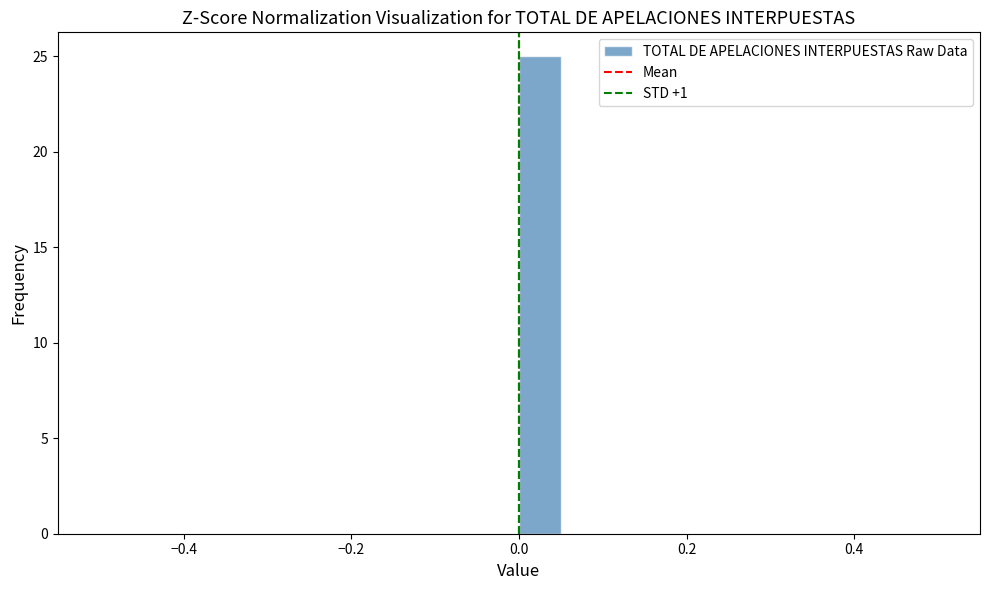

Read against the x-axis, roughly where is the centre of the tallest bar?

0.02